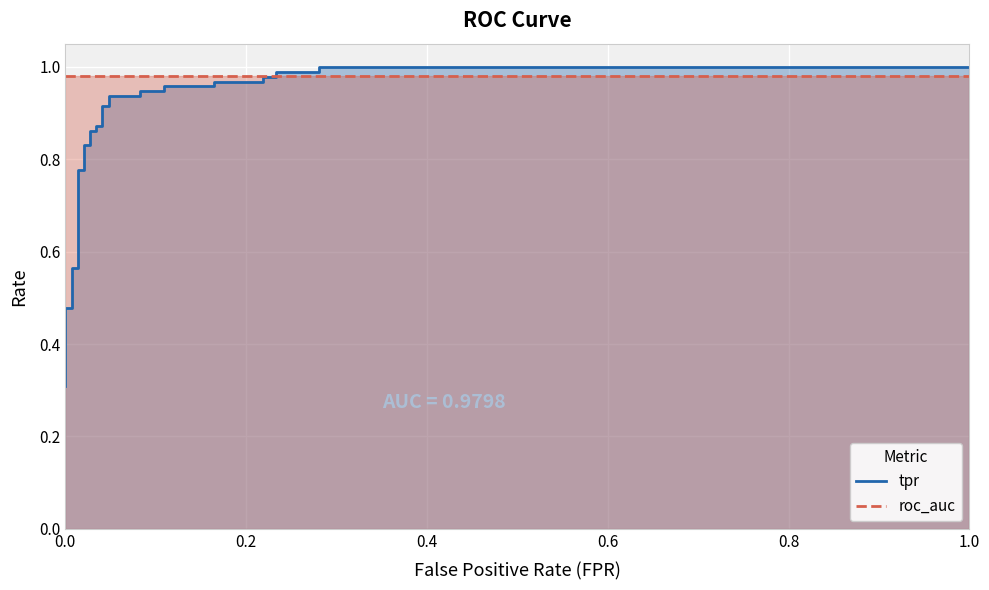

List the series in order of their peak value, lowest first.

roc_auc, tpr